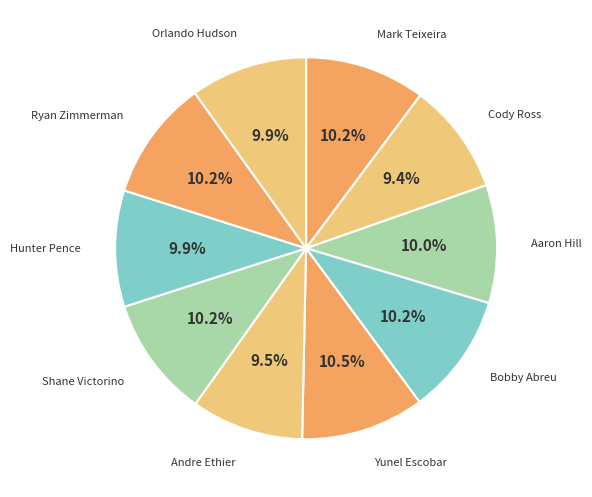

Is there any slice that represents more than half of the pie?

No